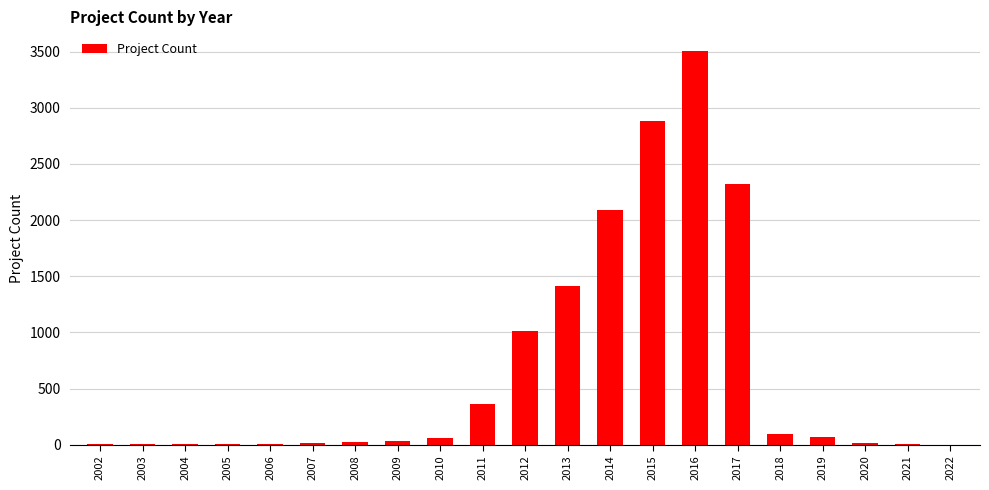

Is it true that the value at 2011 is 152?

False